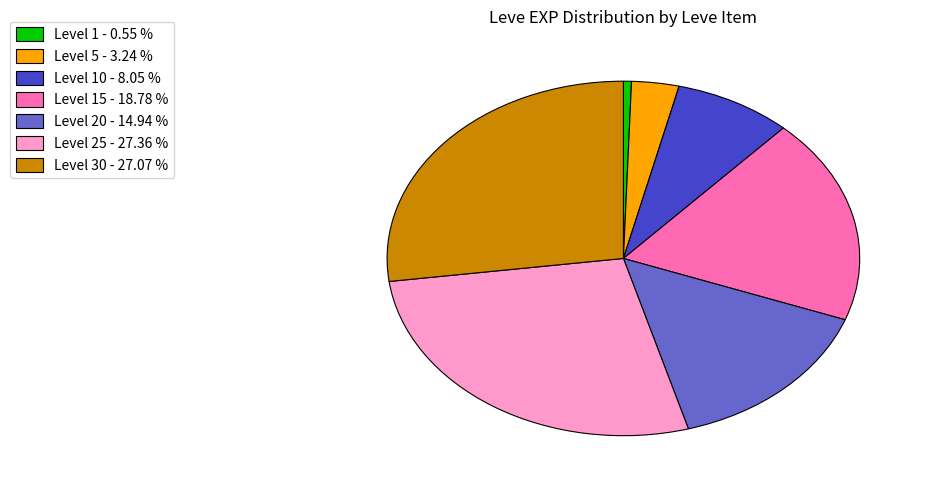

Is there any slice that represents more than half of the pie?

No